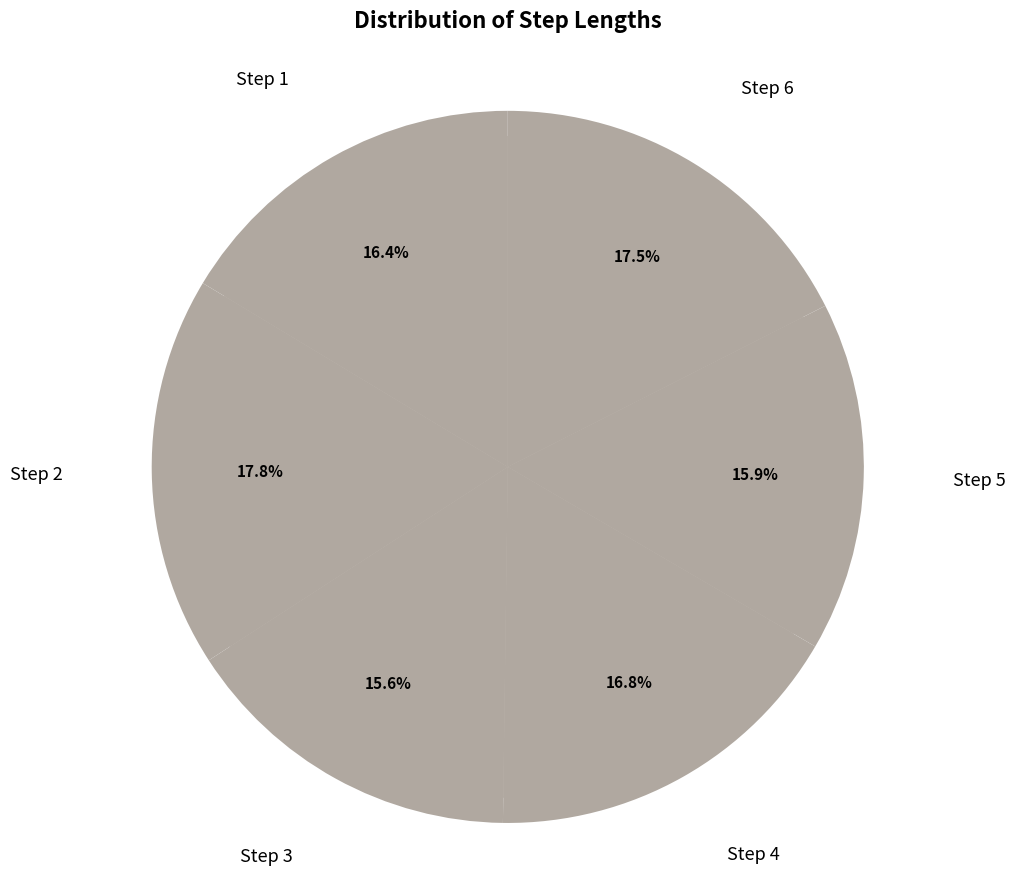

Which category has the biggest portion of the pie?

Step 2